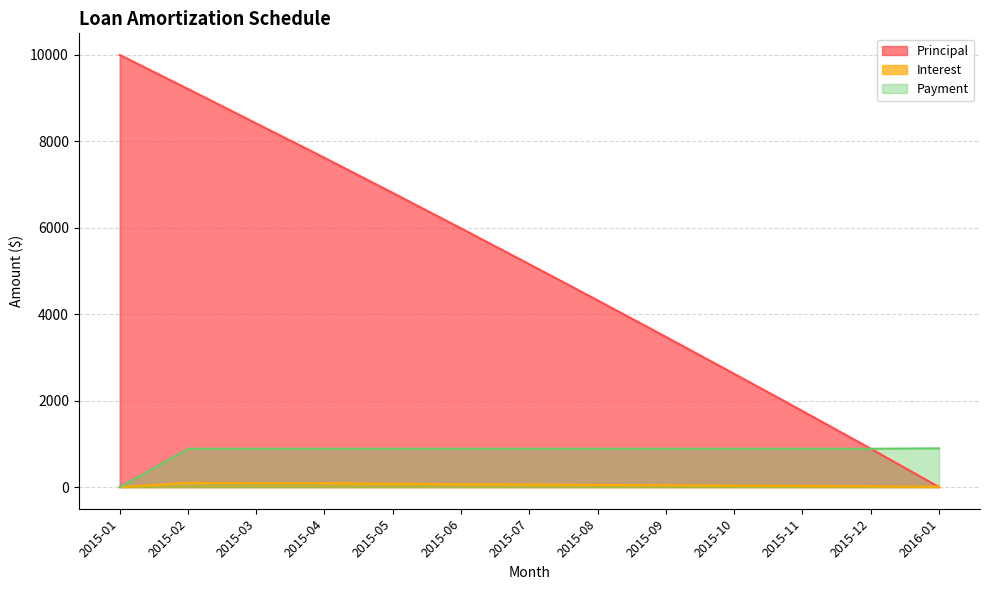

Reading left to right, extract all data points from this chart.

Principal: 2015-01=10000.0	2015-02=9211.5	2015-03=8415.1	2015-04=7618.8	2015-05=6806.5	2015-06=5986.0	2015-07=5157.4	2015-08=4320.5	2015-09=3475.2	2015-10=2621.5	2015-11=1759.2	2015-12=888.3	2016-01=0.0
Interest: 2015-01=0.0	2015-02=100.0	2015-03=92.1	2015-04=92.1	2015-05=76.2	2015-06=68.1	2015-07=59.9	2015-08=51.6	2015-09=43.2	2015-10=34.8	2015-11=26.2	2015-12=17.6	2016-01=8.9
Payment: 2015-01=0.0	2015-02=888.5	2015-03=888.5	2015-04=888.5	2015-05=888.5	2015-06=888.5	2015-07=888.5	2015-08=888.5	2015-09=888.5	2015-10=888.5	2015-11=888.5	2015-12=888.5	2016-01=897.2